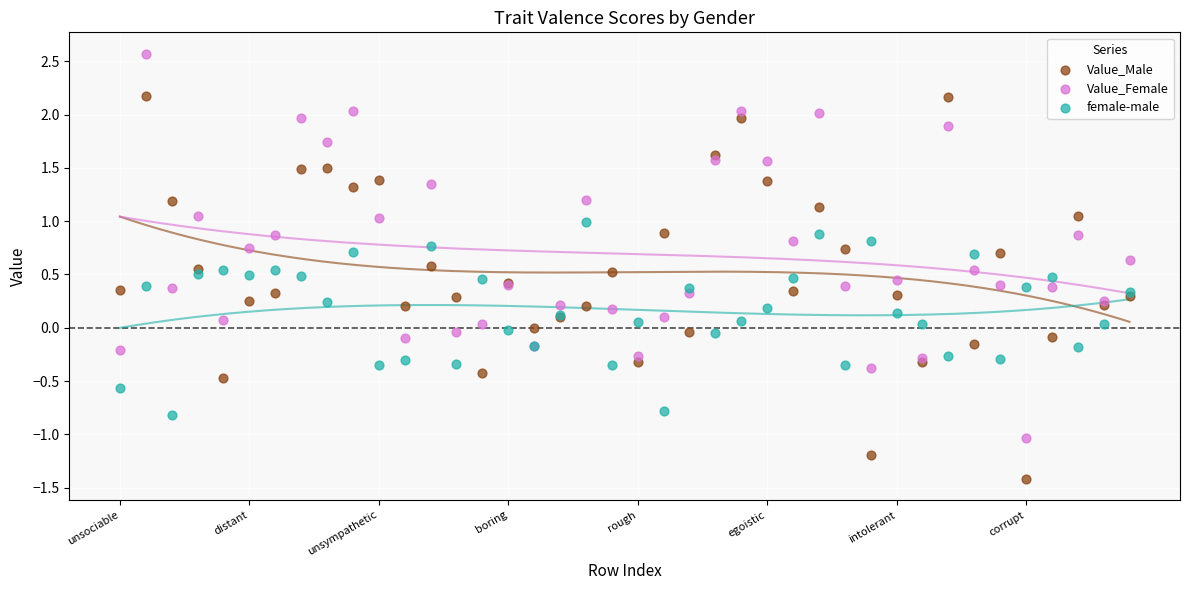

What are all the series names shown in the legend?

Value_Male, Value_Female, female-male